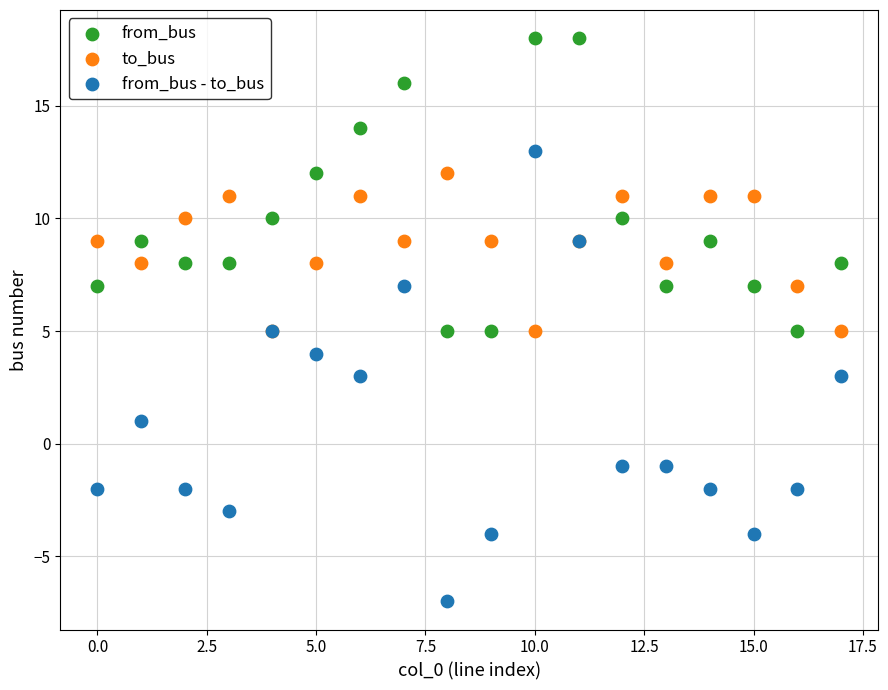

What are all the series names shown in the legend?

from_bus, to_bus, from_bus - to_bus